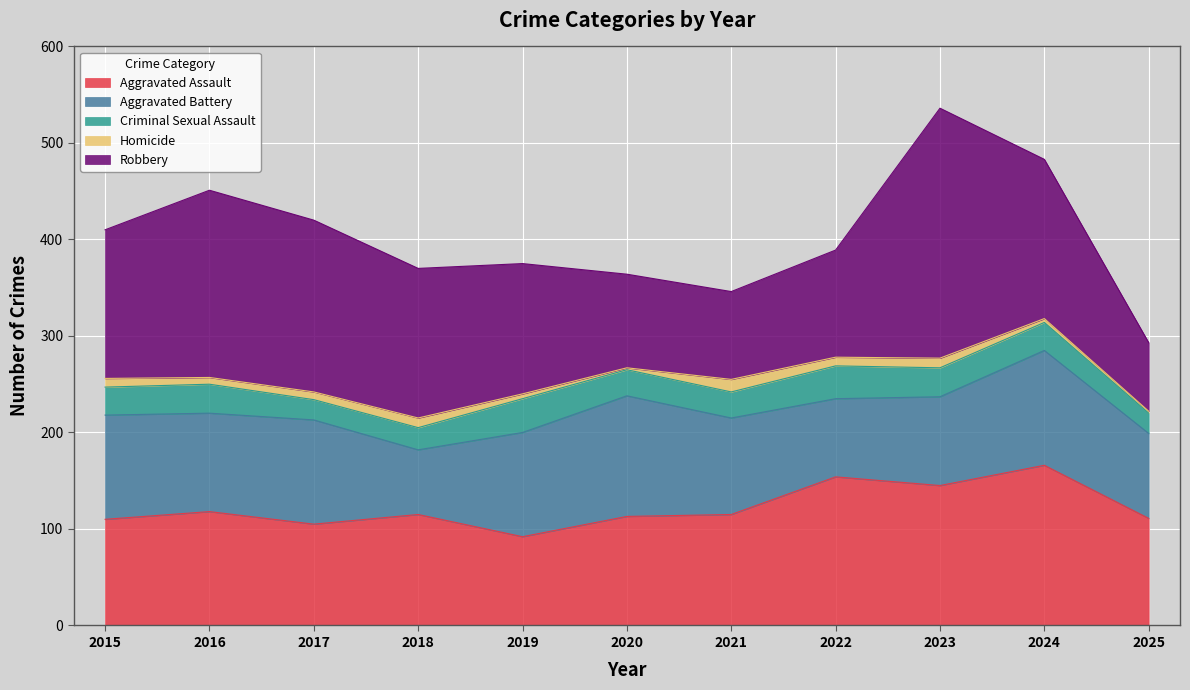

Reading left to right, transcribe all the data shown in this chart.

Aggravated Assault: 2015=110	2016=118	2017=105	2018=115	2019=92	2020=113	2021=115	2022=154	2023=145	2024=166	2025=111
Aggravated Battery: 2015=108	2016=102	2017=108	2018=67	2019=108	2020=125	2021=100	2022=81	2023=92	2024=119	2025=88
Criminal Sexual Assault: 2015=29	2016=30	2017=21	2018=23	2019=35	2020=27	2021=27	2022=34	2023=30	2024=29	2025=21
Homicide: 2015=9	2016=7	2017=8	2018=10	2019=5	2020=2	2021=13	2022=9	2023=10	2024=4	2025=2
Robbery: 2015=154	2016=194	2017=178	2018=155	2019=135	2020=97	2021=91	2022=111	2023=259	2024=165	2025=71